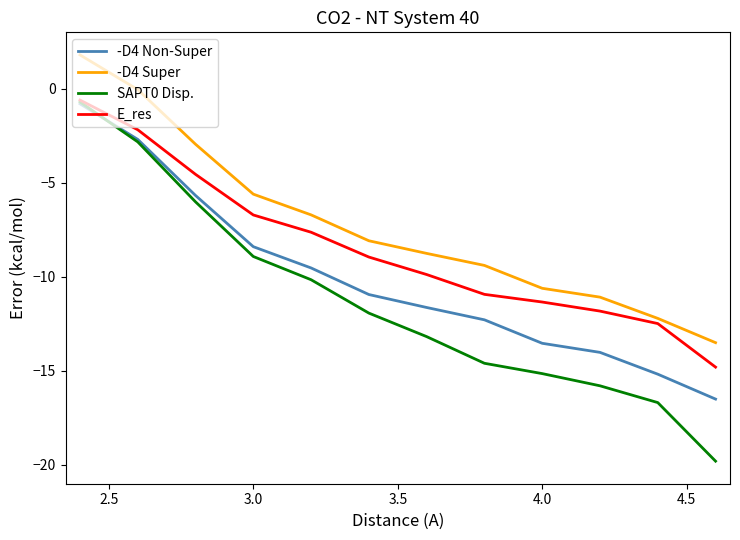

True or false: -D4 Super and -D4 Non-Super intersect in this chart.

False